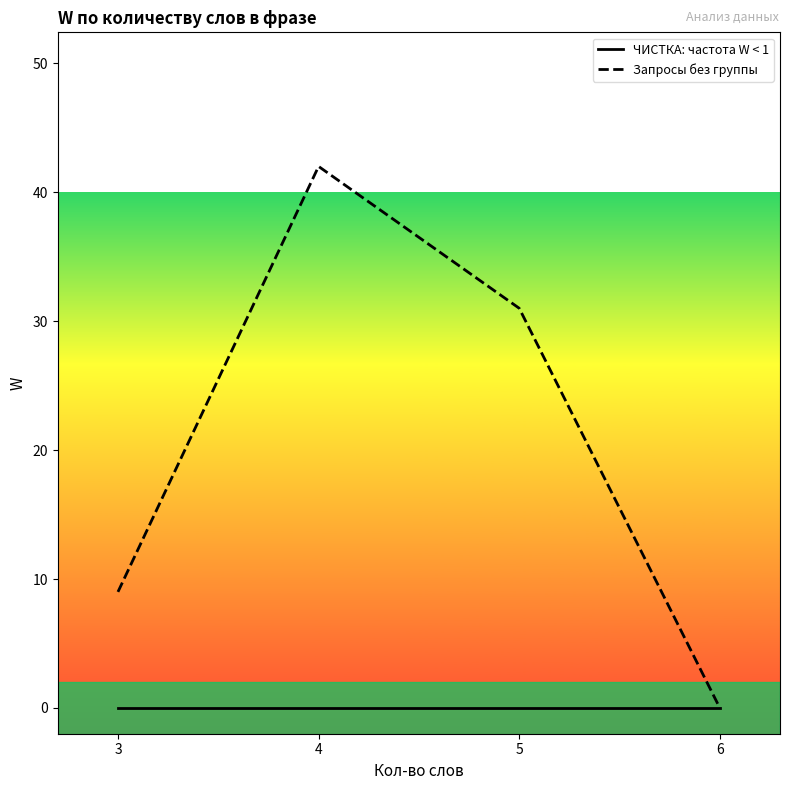

Reading right to left, list all the values displayed in this chart.

ЧИСТКА: частота W < 1: 0	0	0	0
Запросы без группы: 0	31	42	9